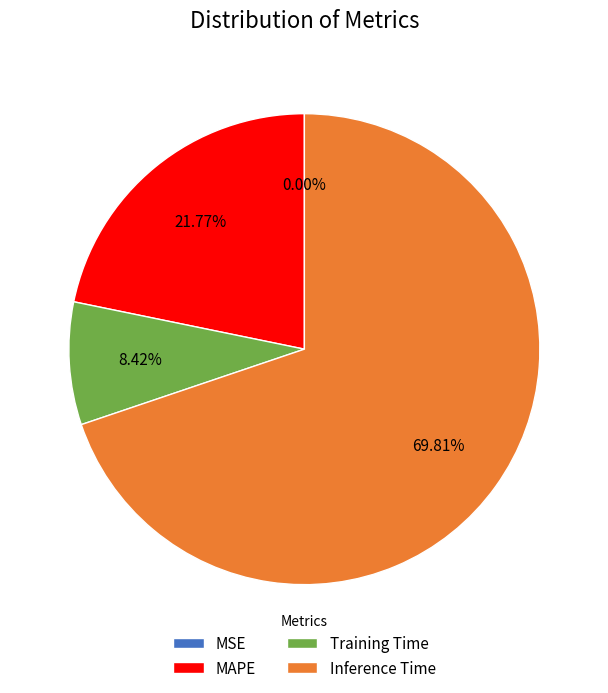

True or false: MAPE accounts for 8% of the total.

False